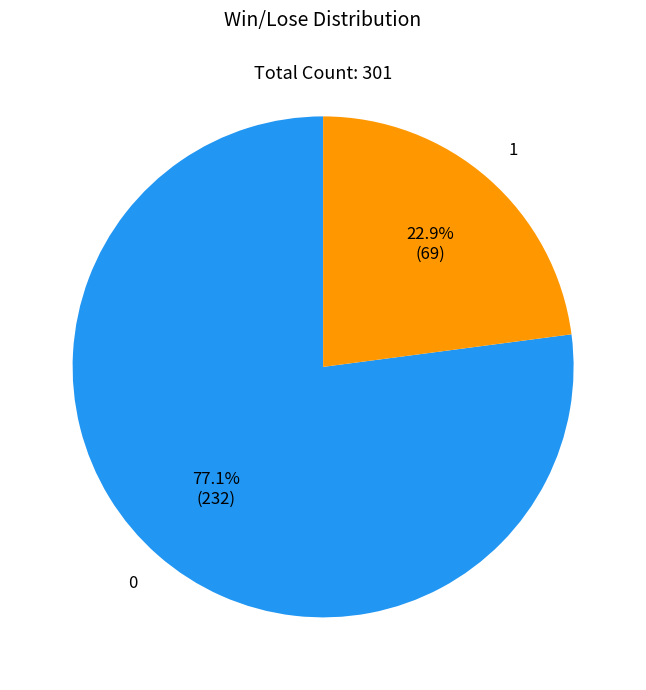

Does any single category account for the majority?

Yes